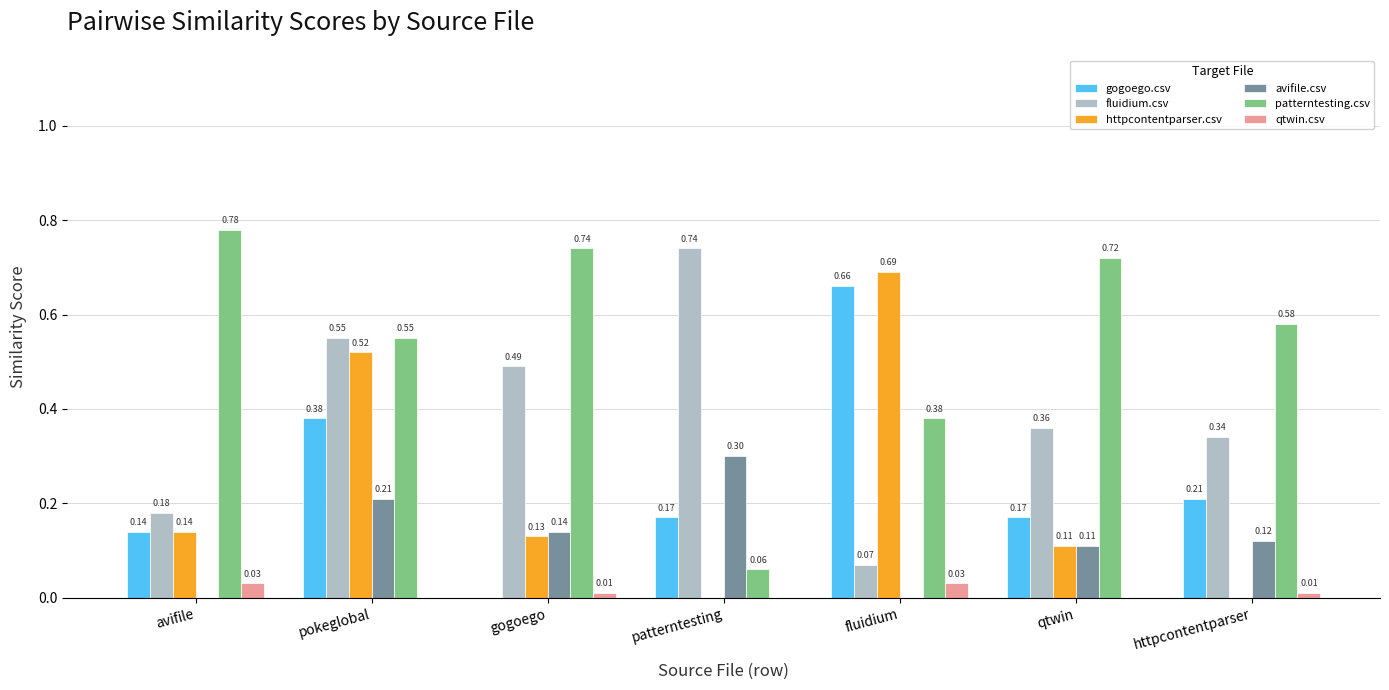

At which category is the sum across all series the highest?

pokeglobal